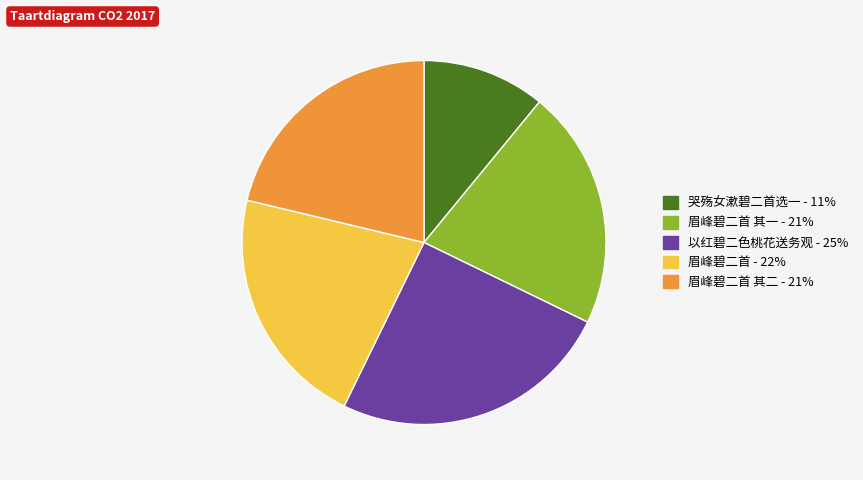

Is there a majority slice in this chart?

No